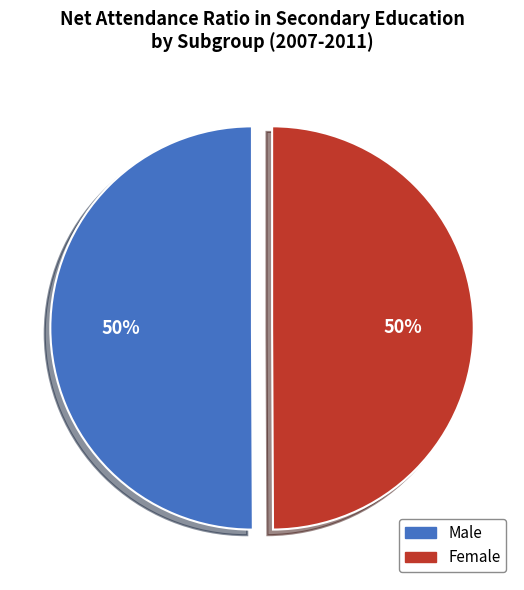

True or false: Female accounts for 41% of the total.

False